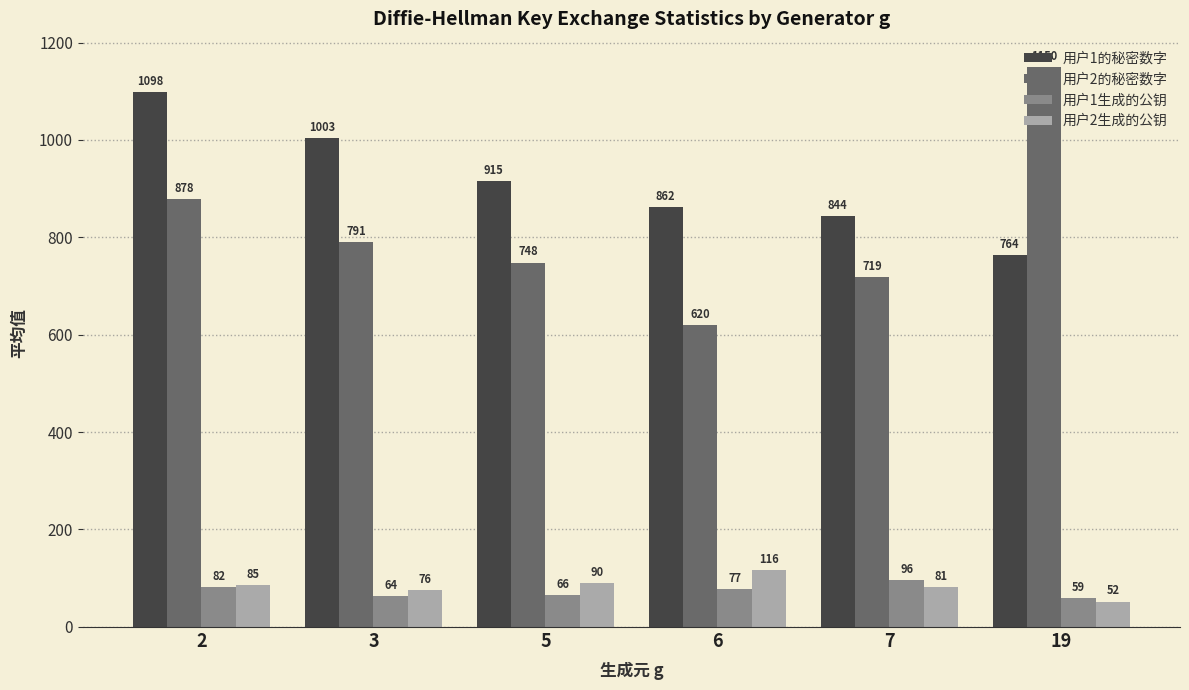

Which category has the highest value in the 用户1生成的公钥 series?

7